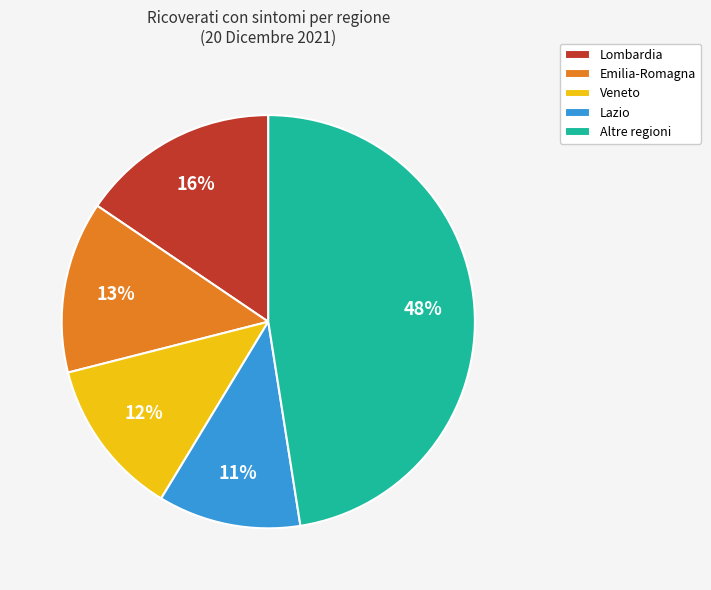

Which category has the biggest portion of the pie?

Altre regioni